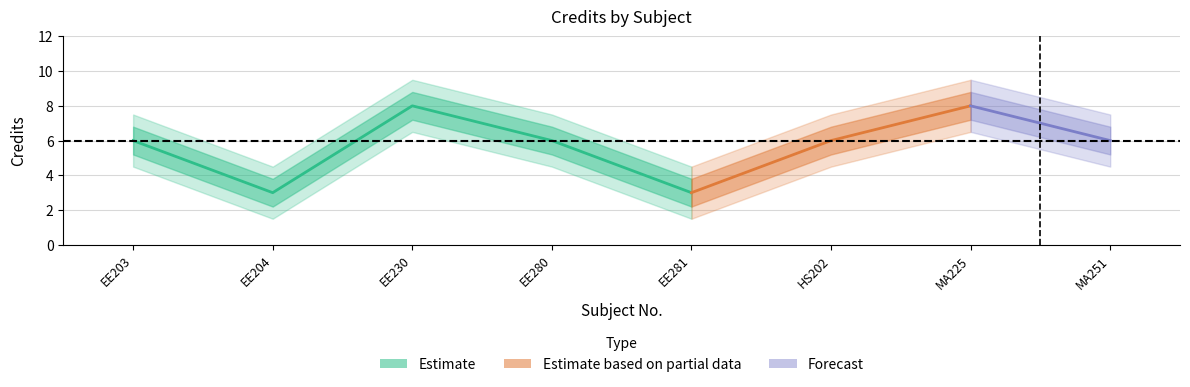

At which category does Credit_upper reach its first local valley?

EE204